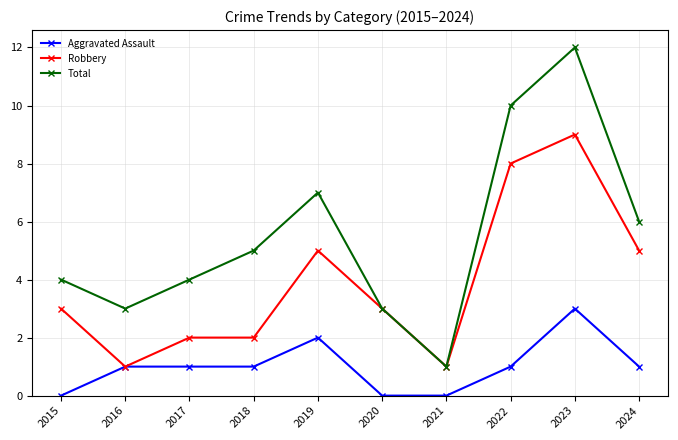

Rank the series by their average value, from lowest to highest.

Aggravated Assault, Robbery, Total